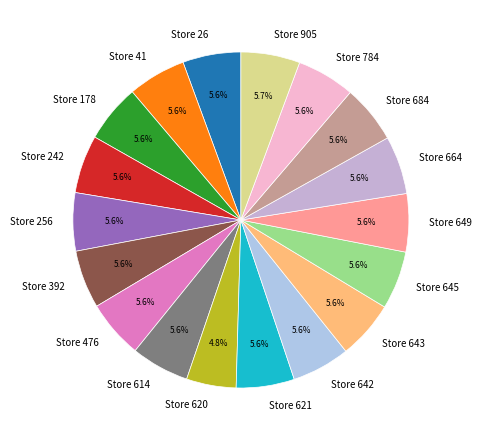

Which slice is the smallest?

Store 620